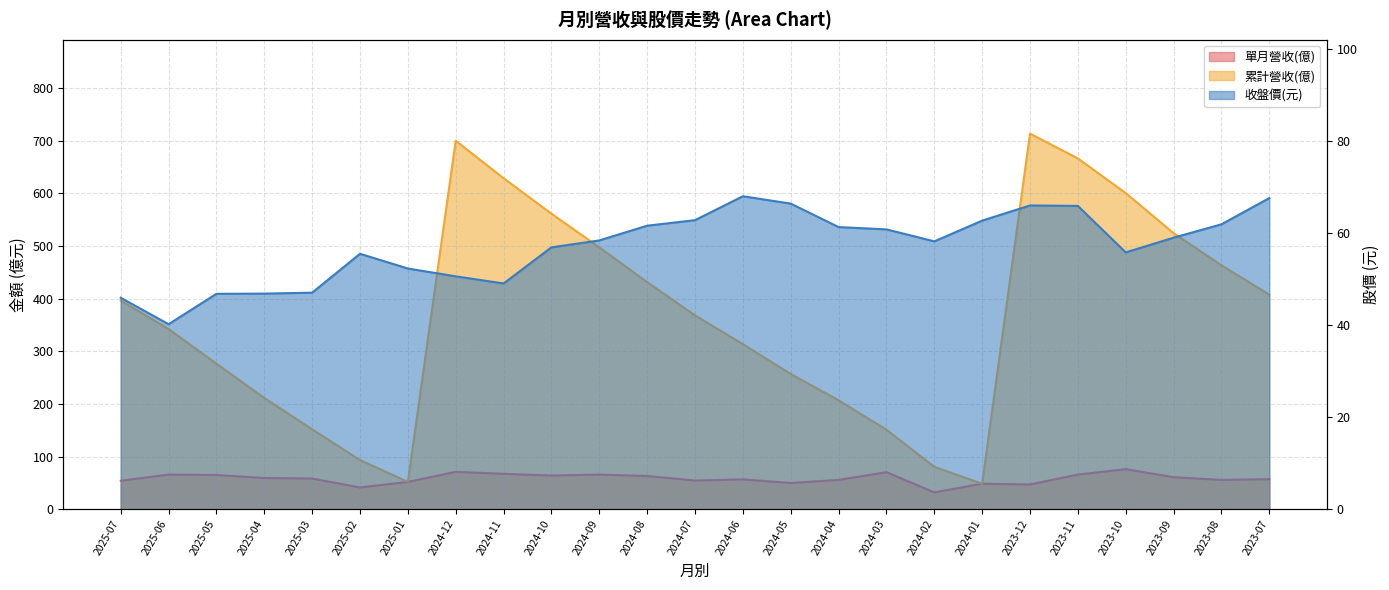

True or false: 累計營收(億) and 收盤價(元) cross at least once.

True